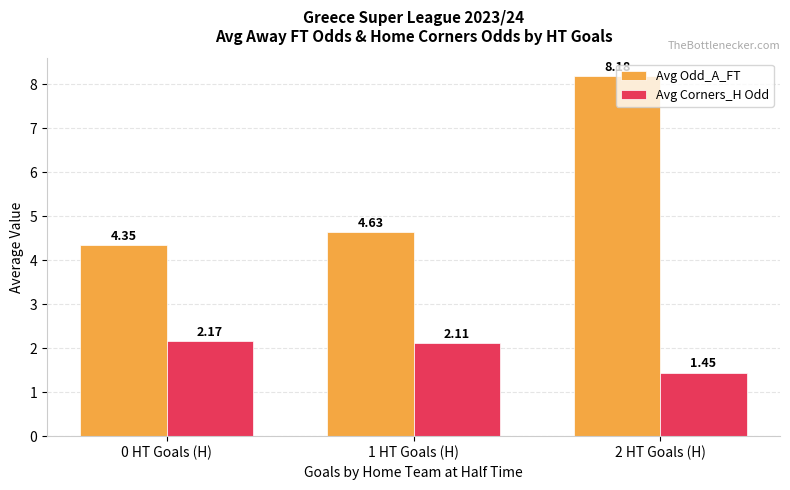

What is the total value across all series at 2 HT Goals (H)?

9.6